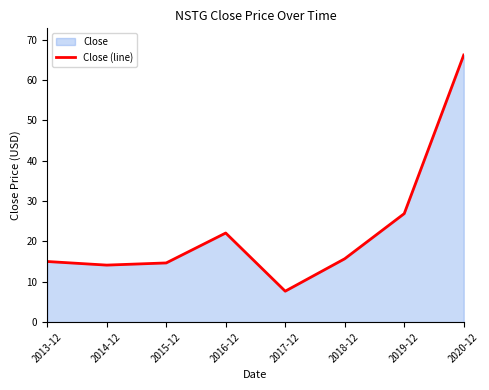

The chart shows a value of 14.1 at 2014-12. True or false?

True